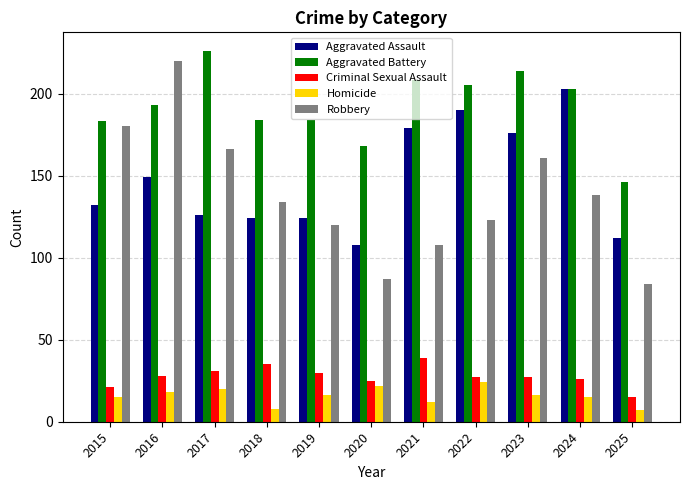

How many bars are there in each group?

5